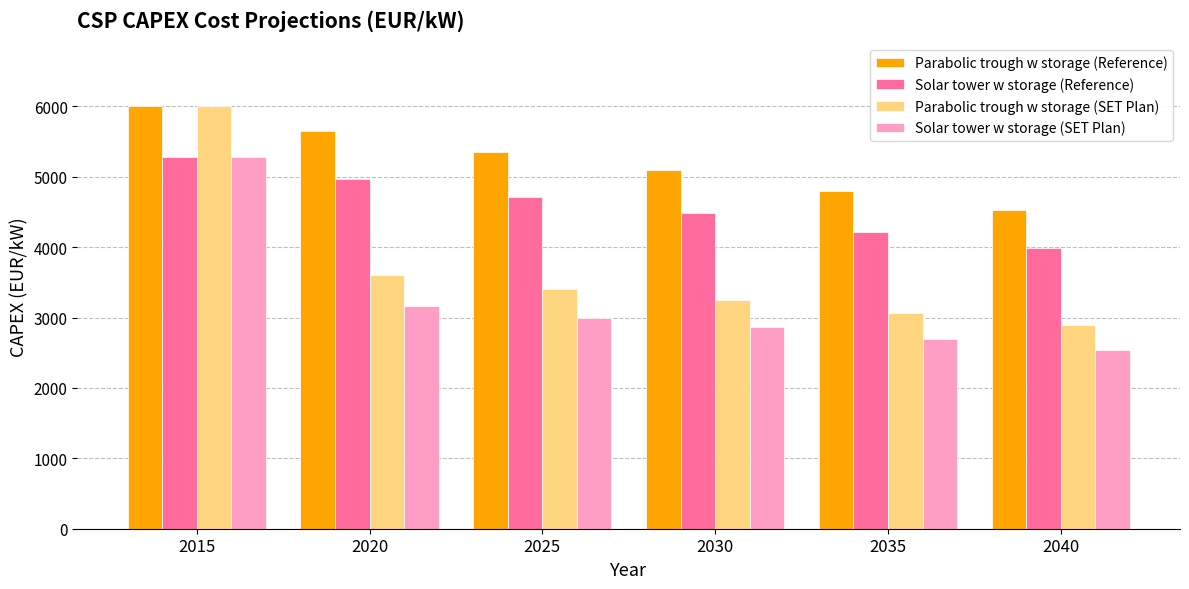

What is the smallest value displayed?

2540